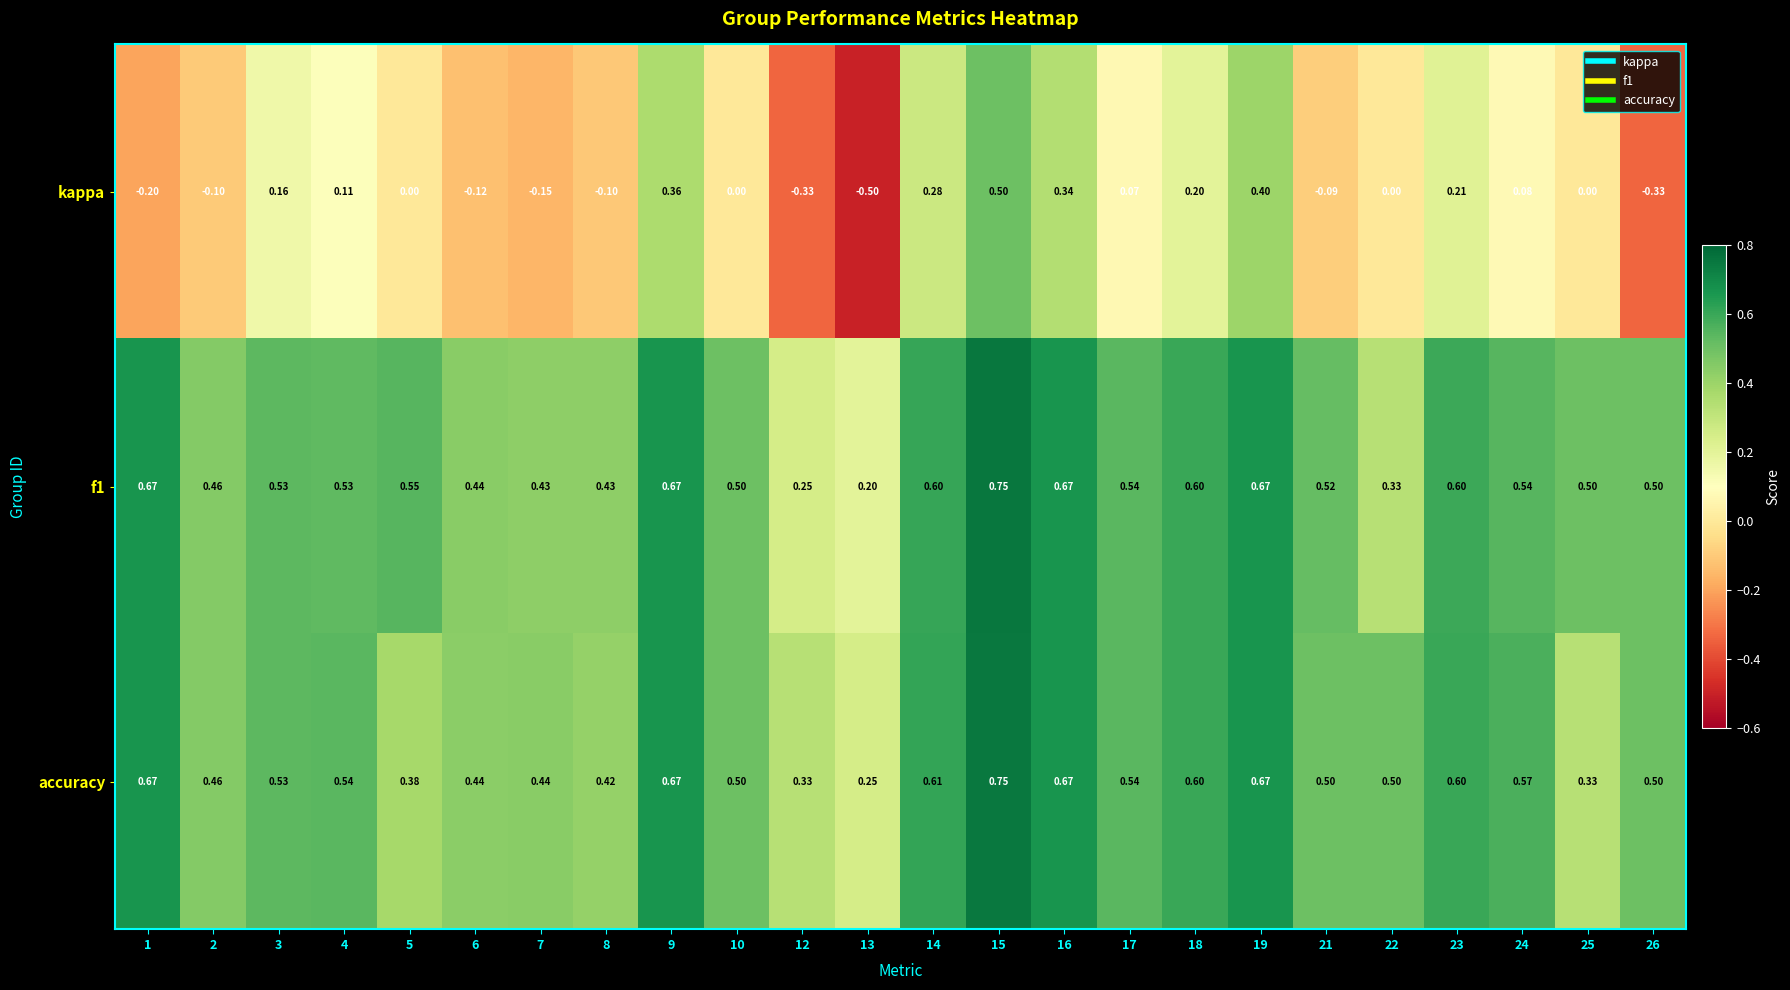

Which series changed the most between 15 and 22?

kappa